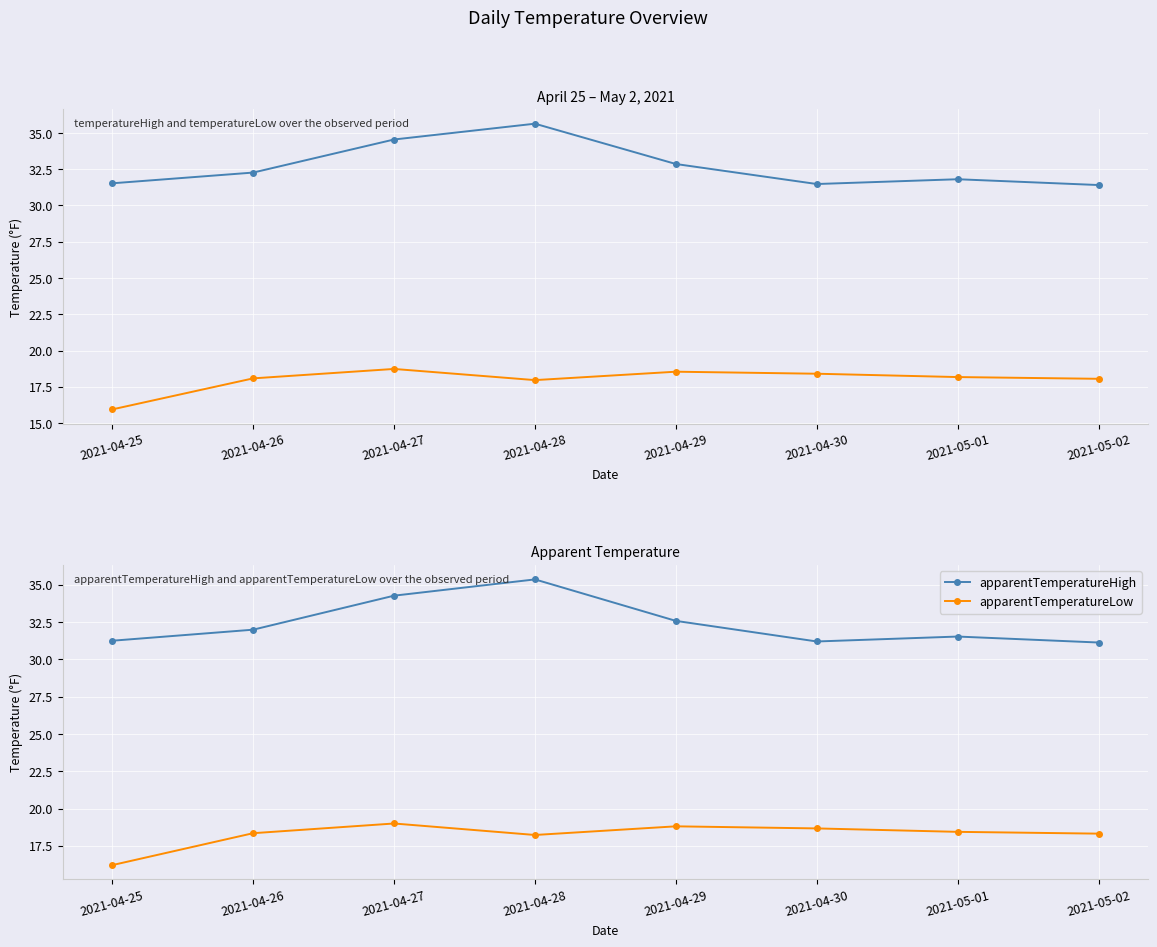

Between 2021-04-28 and 2021-04-29, which series saw the biggest shift?

temperatureHigh